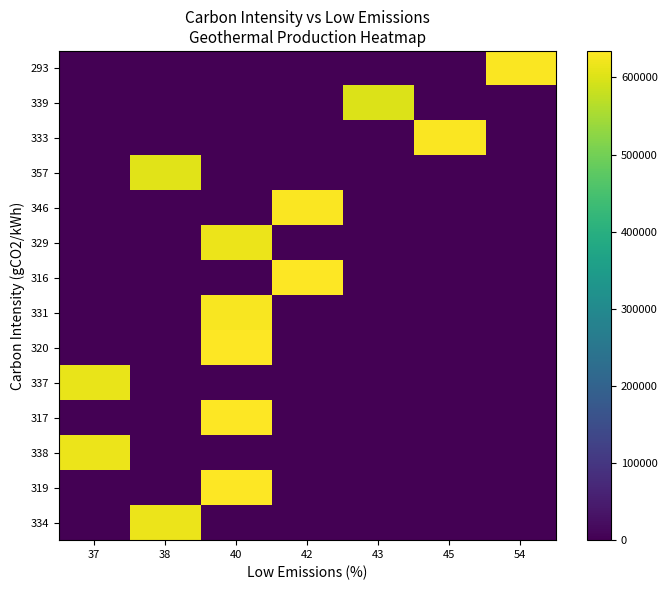

List the series in order of their peak value, highest first.

319, 317, 316, 320, 346, 293, 333, 331, 334, 338, 329, 337, 357, 339